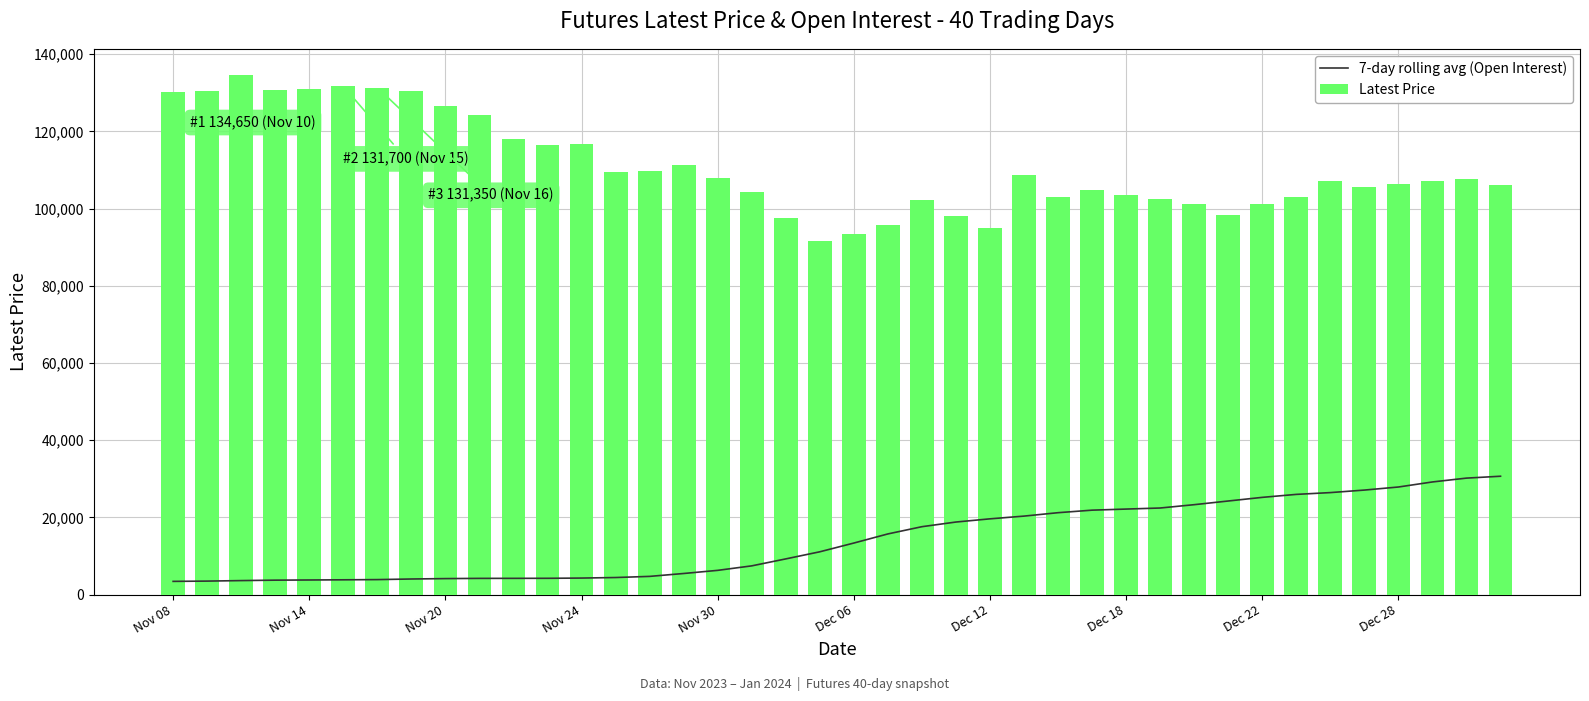

What is the difference between the maximum and minimum values in the Latest Price series?

43050